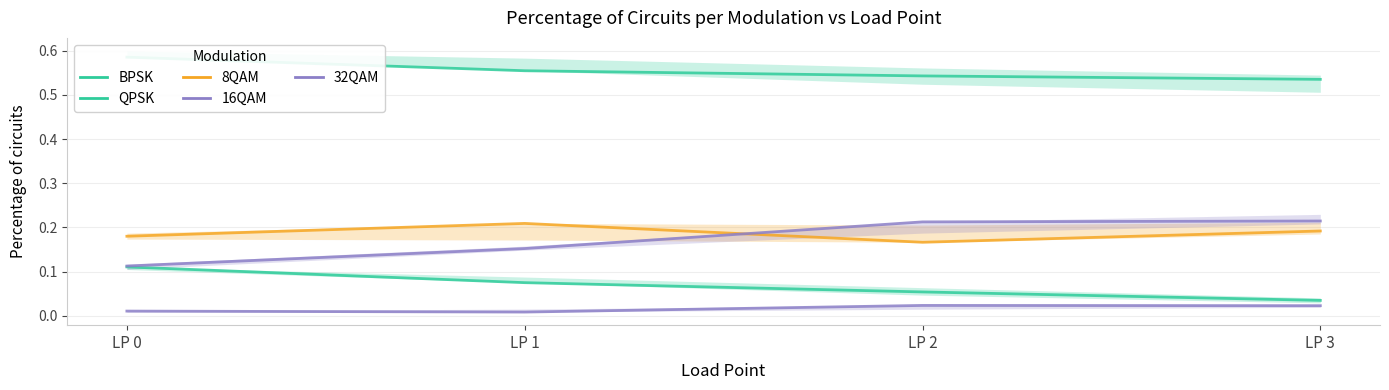

At which category does 32QAM reach its first local peak?

LP 2